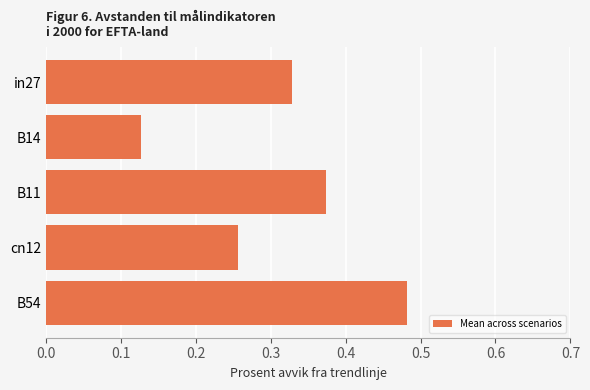

True or false: the data shows 0.4 at cn12.

False